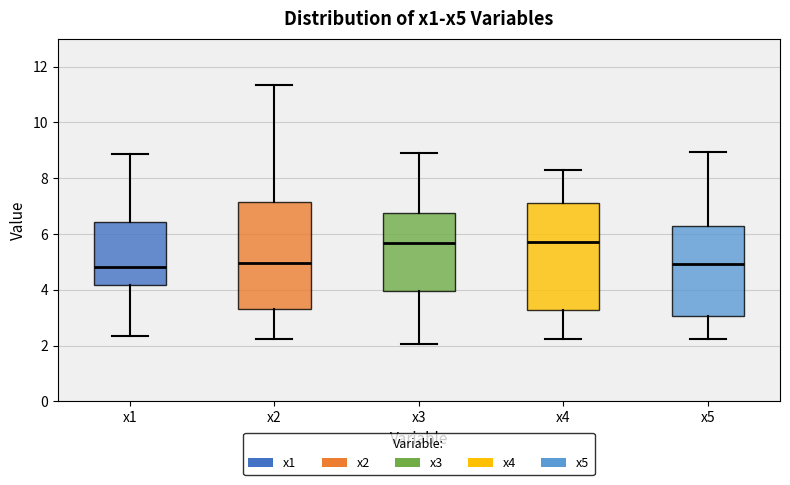

Reading left to right, read every box against the y-axis: the position of its median line, the range the box covers, and the ends of its whiskers. The values are not printed on the chart, so give them approximately, as read against the axis.

x1: median 4.8, box 4.2 to 6.4, whiskers 2.4 to 8.8
x2: median 5.0, box 3.4 to 7.2, whiskers 2.2 to 11.4
x3: median 5.6, box 4.0 to 6.8, whiskers 2.0 to 9.0
x4: median 5.8, box 3.2 to 7.2, whiskers 2.2 to 8.4
x5: median 5.0, box 3.0 to 6.2, whiskers 2.2 to 9.0